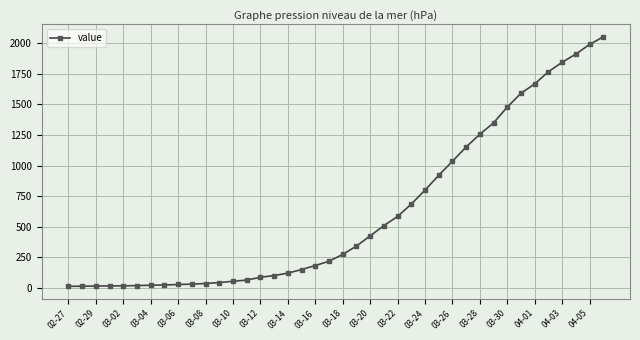

What is the sum of all values?

24888